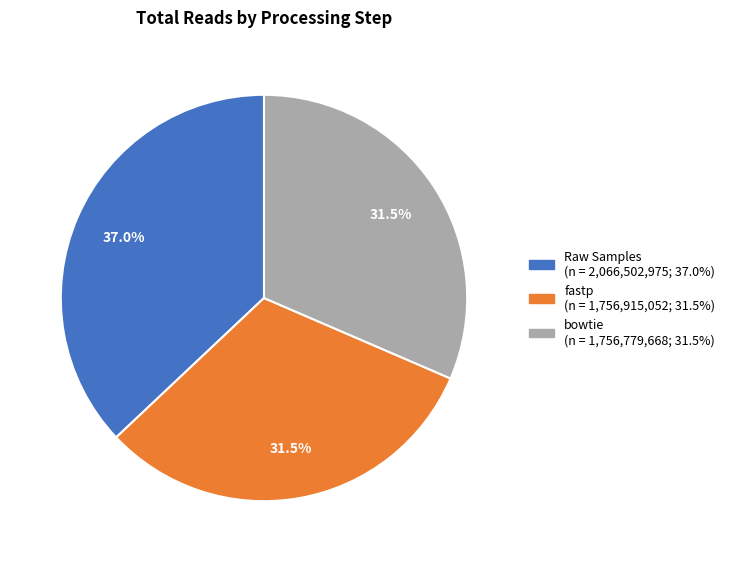

Is the sum of Raw Samples and bowtie greater than half?

Yes